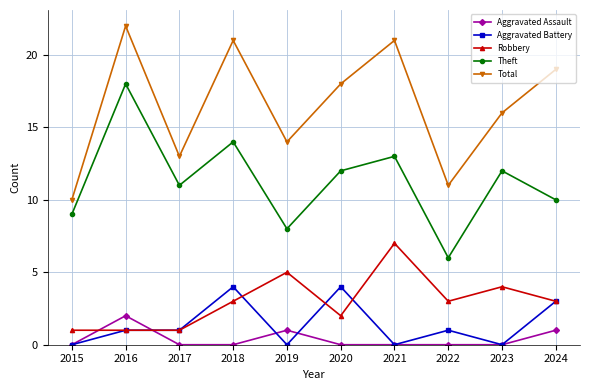

At 2019, list the series in order from smallest to largest.

Aggravated Battery, Aggravated Assault, Robbery, Theft, Total